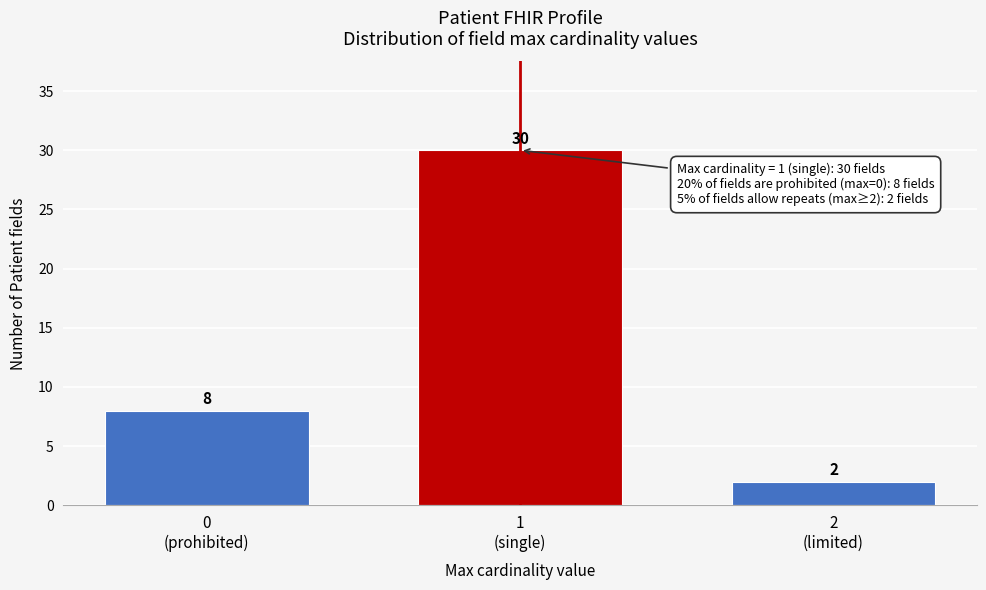

Reading left to right, what are all the values shown in this chart?

8	30	2